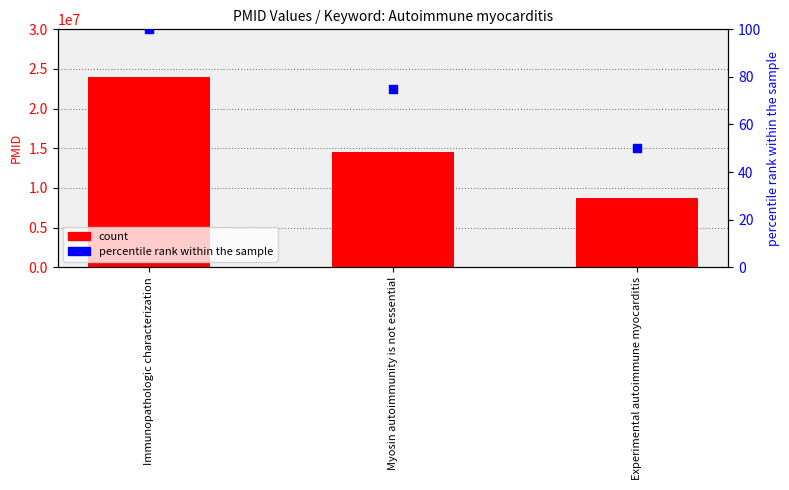

Which series reaches the minimum Y coordinate?

percentile rank within the sample